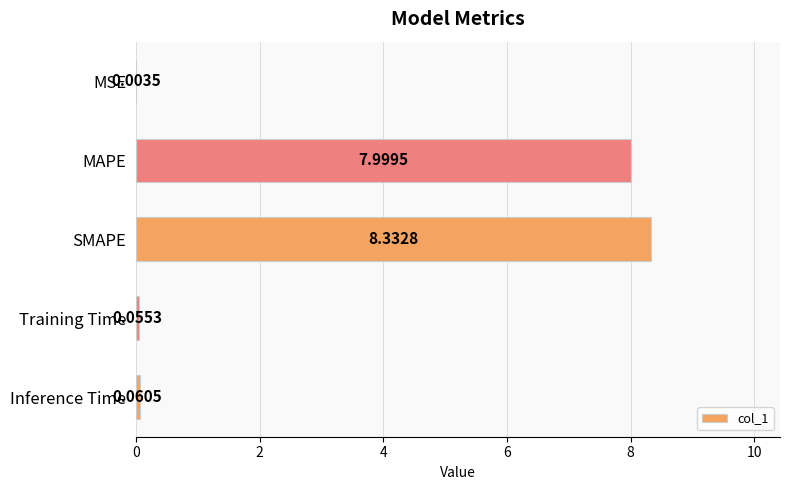

Between SMAPE and MAPE, which is larger?

SMAPE